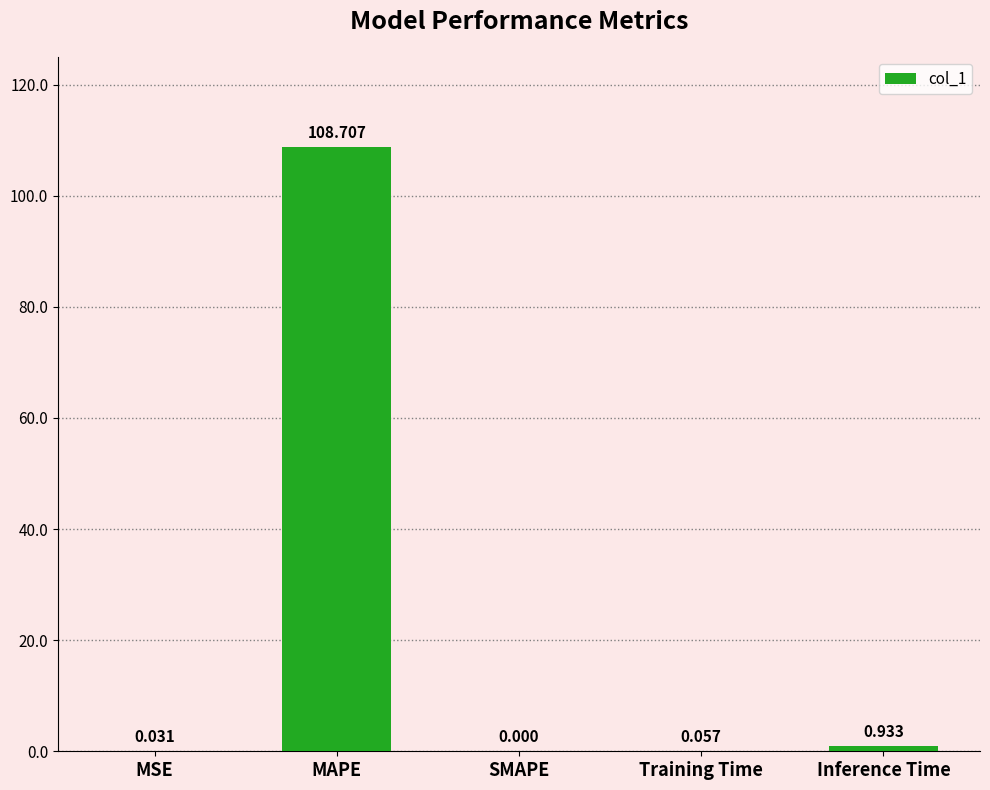

How many data points does each series have?

5